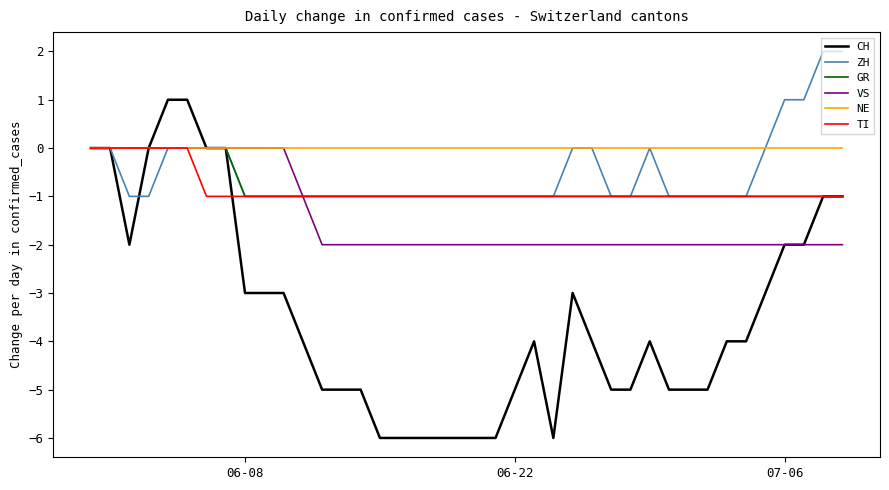

Which series has the largest total across all categories?

NE